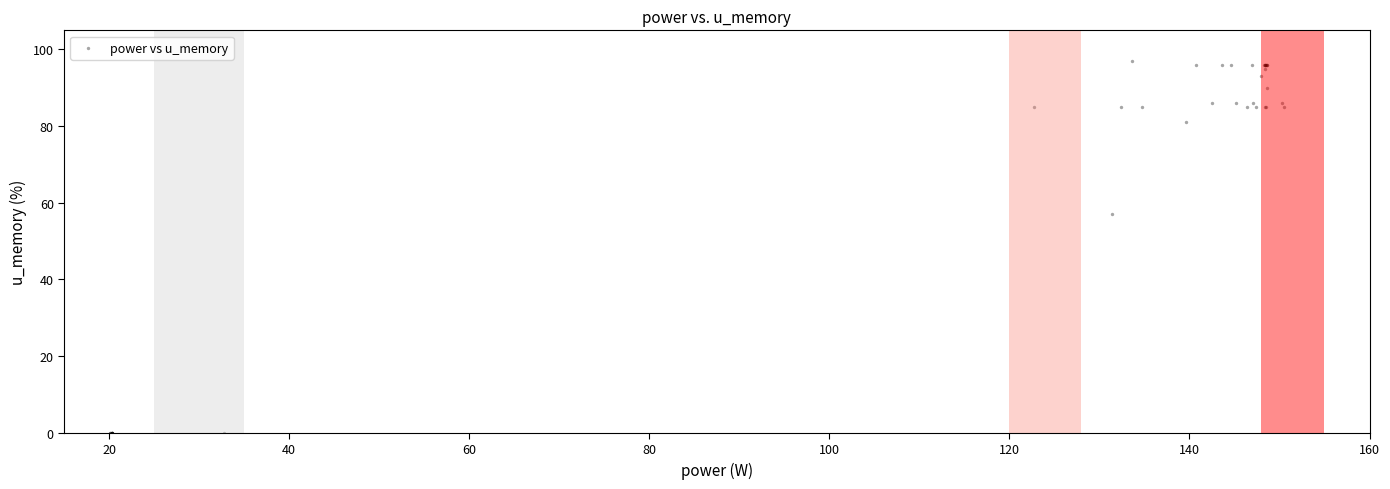

What Y value in the scatter plot is closest to 48?

57